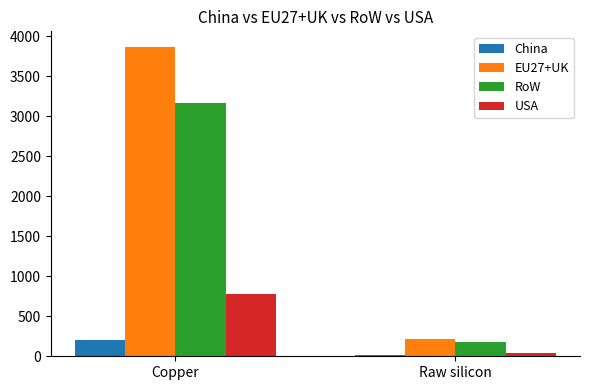

Where does the USA series first go above 779?

Copper